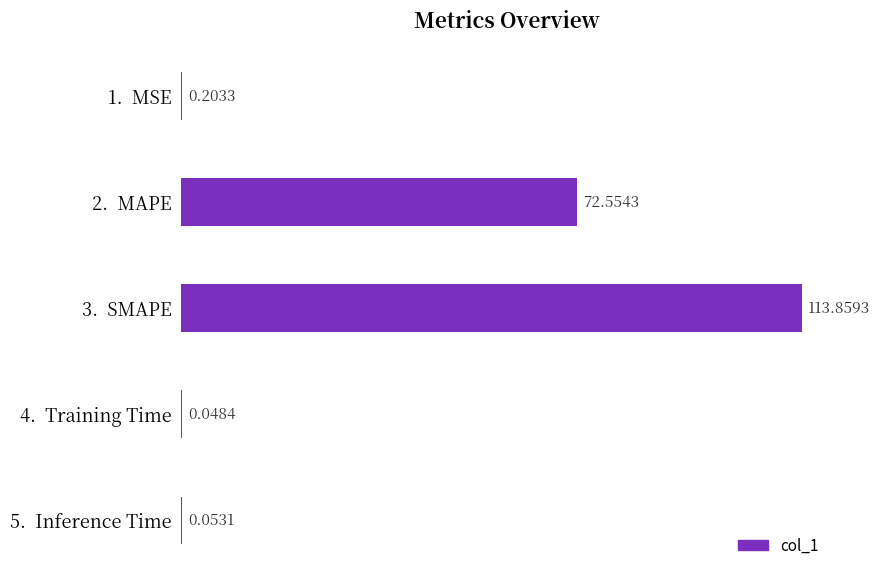

What is the sum of the values at 3.  SMAPE and 5.  Inference Time?

113.9